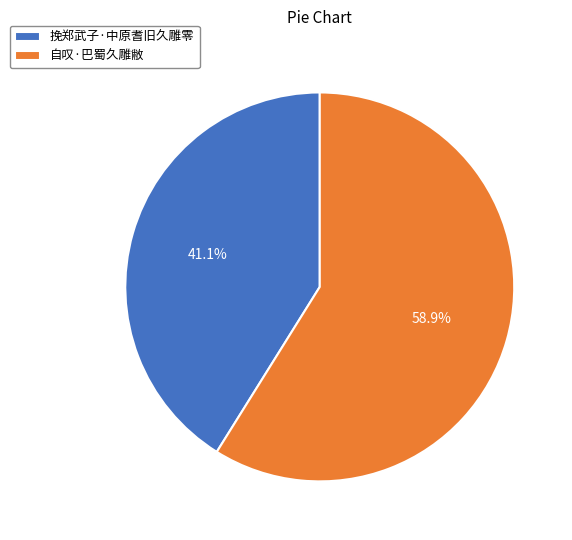

Combined, do 挽郑武子·中原耆旧久雕零 and 自叹·巴蜀久雕敝 account for over 50%?

Yes